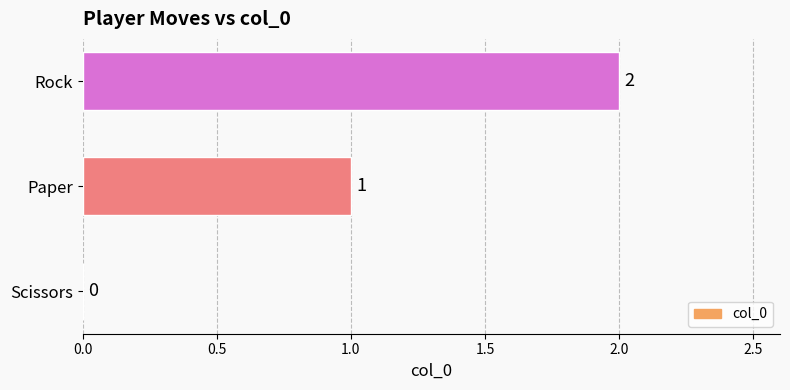

Approximately how many times larger is the value at Rock compared to Paper?

2.0